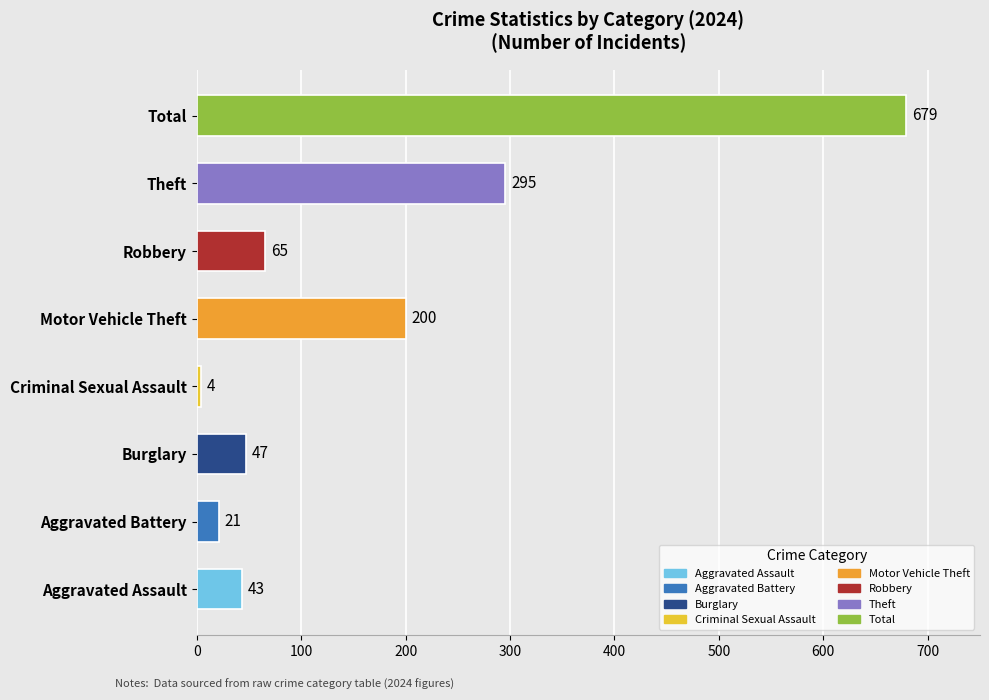

The value at Total is 679. True or false?

True